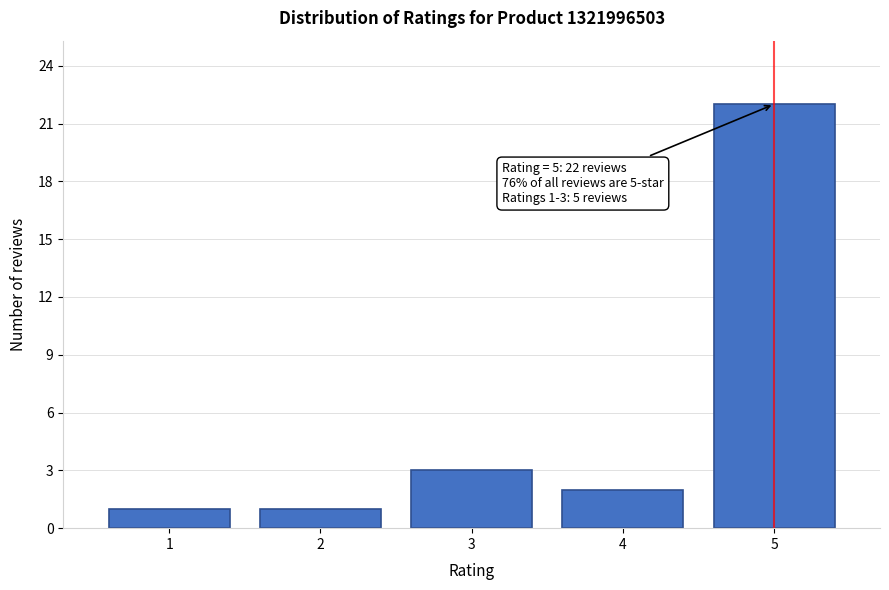

Reading right to left, list all the values displayed in this chart.

5=22	4=2	3=3	2=1	1=1